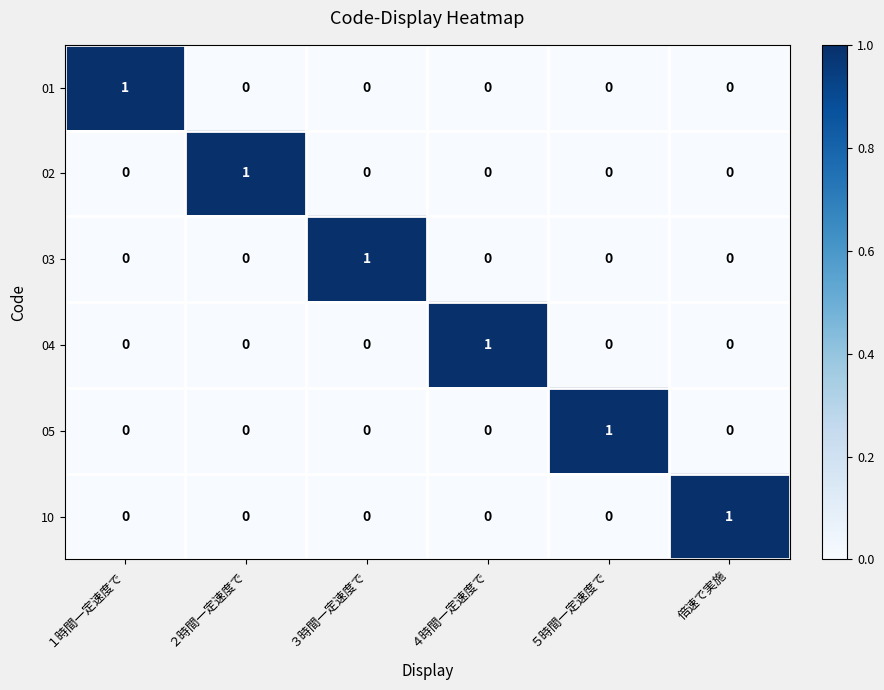

True or false: 05 has a value of 0 at ３時間一定速度で.

True